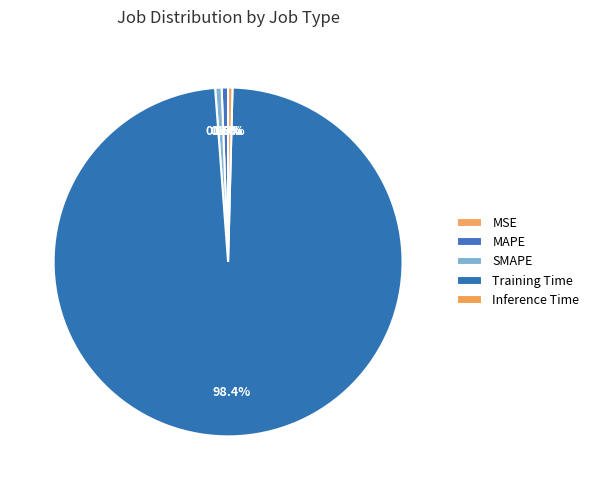

Is it true that Inference Time is 8% of the pie?

False